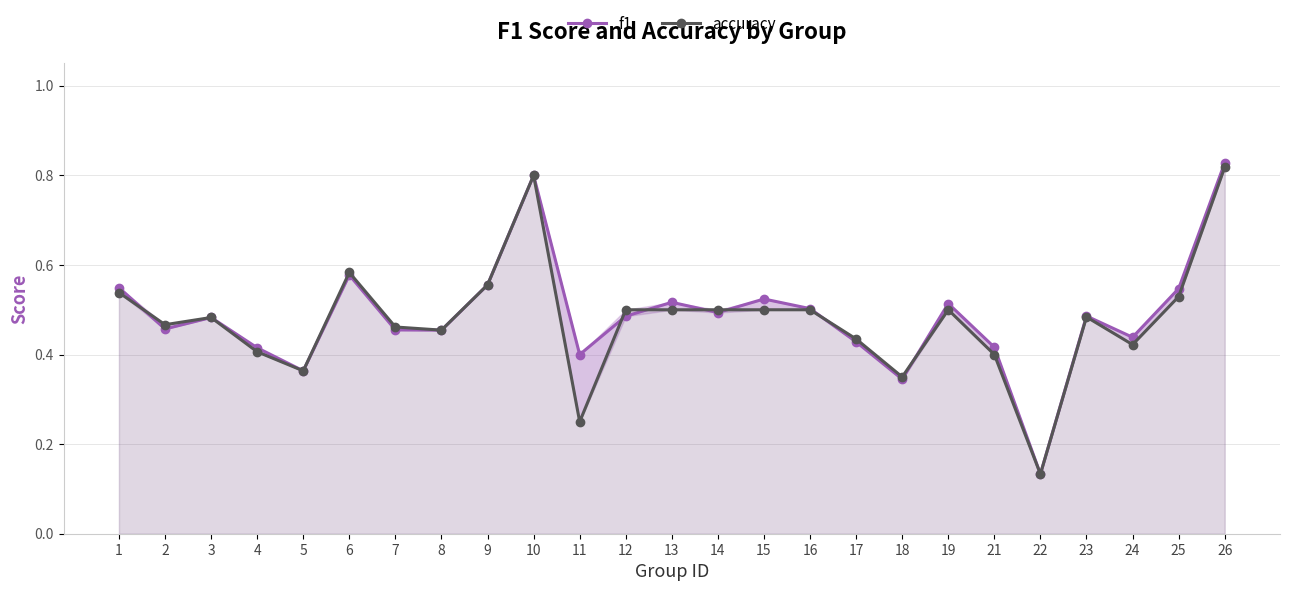

What is the sum of the accuracy values at 26 and 13?

1.3